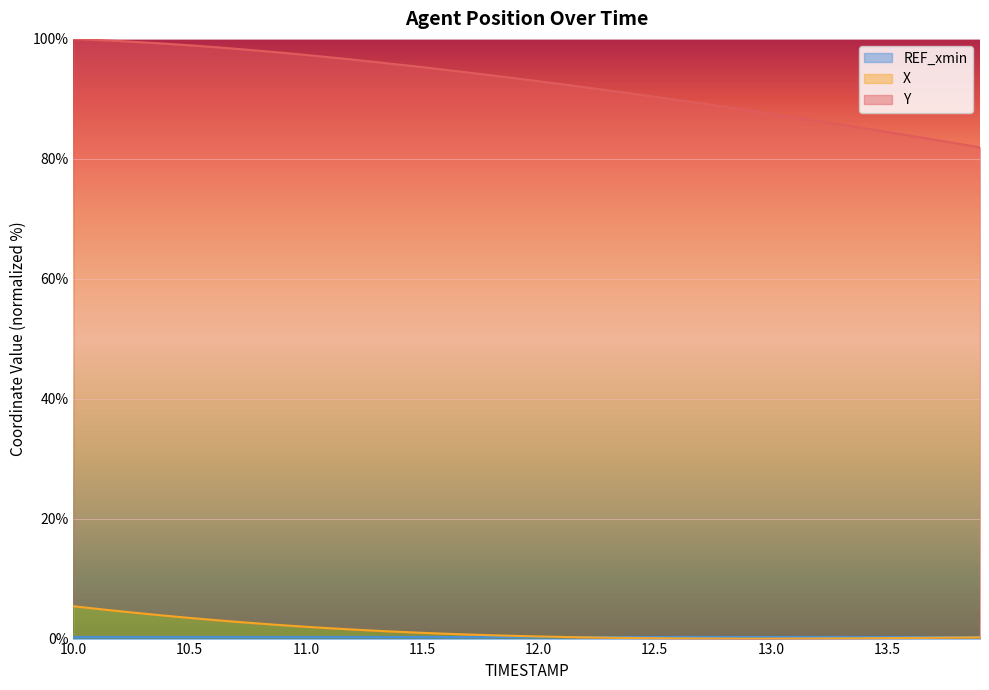

What is the value of the X point at the 7th from the left?

3.1